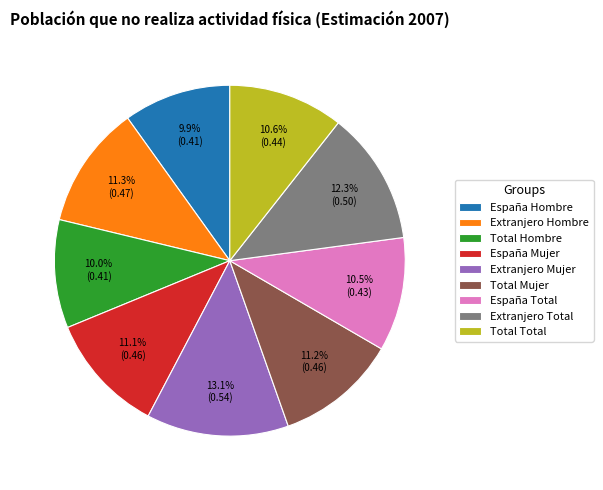

What is the largest slice in the pie chart?

Extranjero Mujer